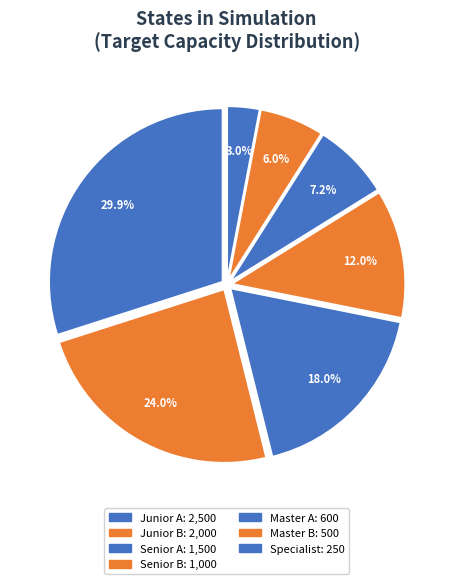

Between Master B and Specialist, which is larger?

Master B